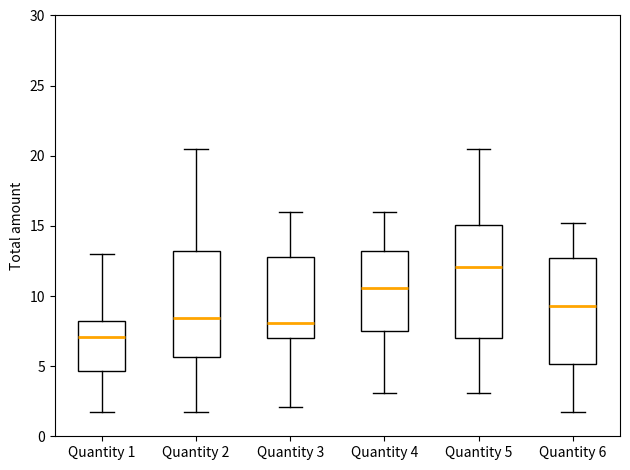

Reading left to right, read every box against the y-axis: the position of its median line, the range the box covers, and the ends of its whiskers. The values are not printed on the chart, so give them approximately, as read against the axis.

Quantity 1: median 7.0, box 4.5 to 8.5, whiskers 1.5 to 13.0
Quantity 2: median 8.5, box 5.5 to 13.0, whiskers 1.5 to 20.5
Quantity 3: median 8.0, box 7.0 to 13.0, whiskers 2.0 to 16.0
Quantity 4: median 10.5, box 7.5 to 13.0, whiskers 3.0 to 16.0
Quantity 5: median 12.0, box 7.0 to 15.0, whiskers 3.0 to 20.5
Quantity 6: median 9.5, box 5.0 to 12.5, whiskers 1.5 to 15.0